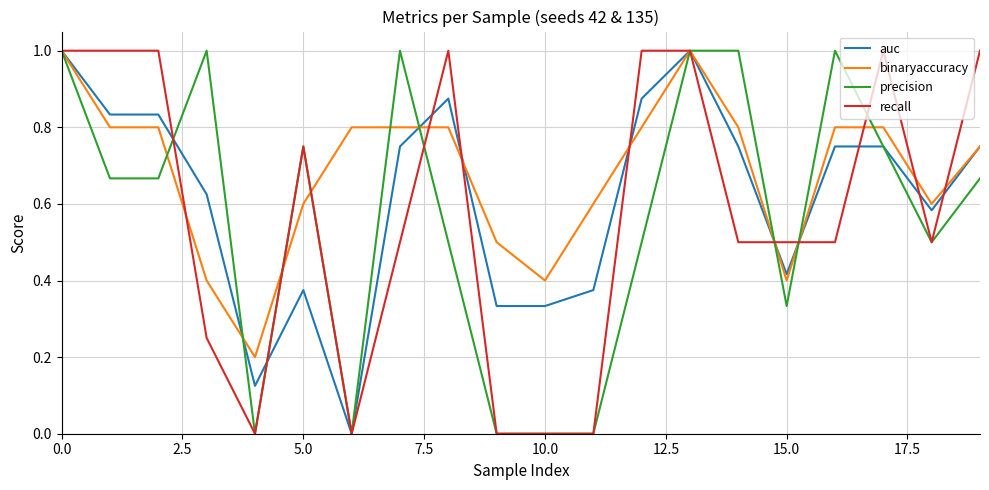

Which series has the largest total across all categories?

binaryaccuracy